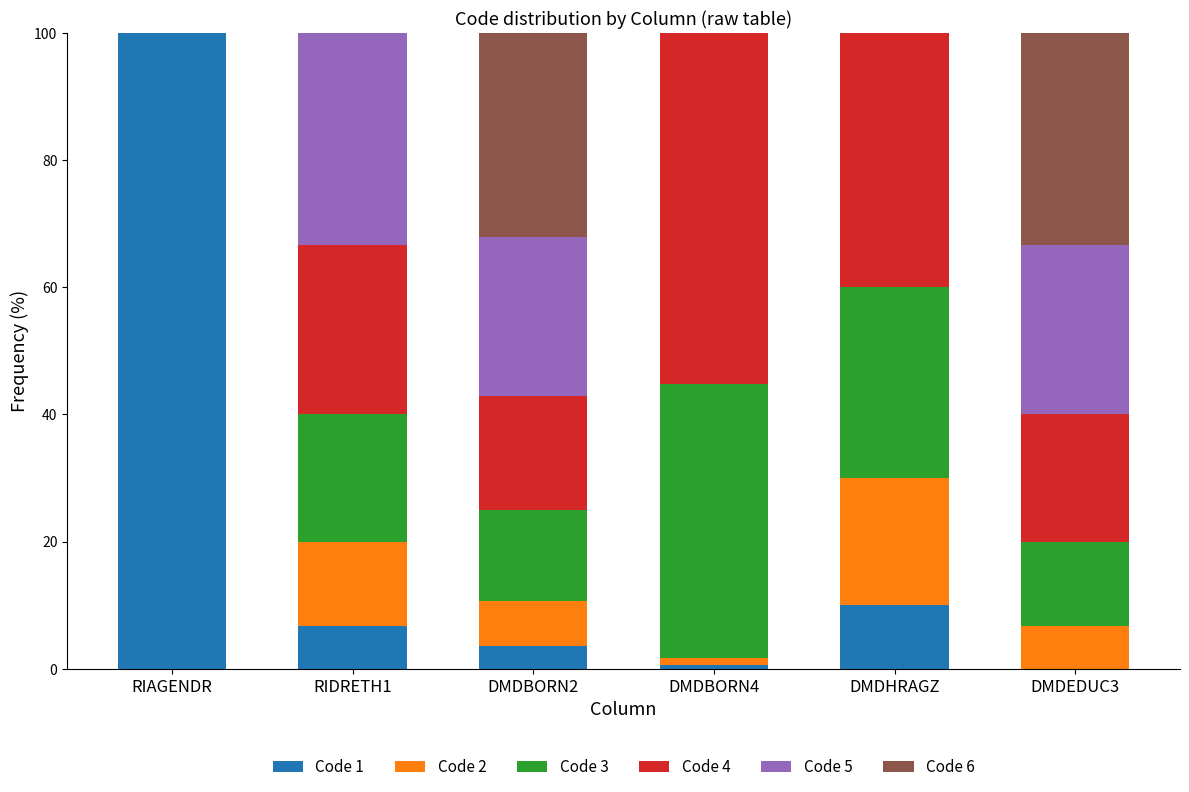

Does the chart contain stacked bars?

Yes